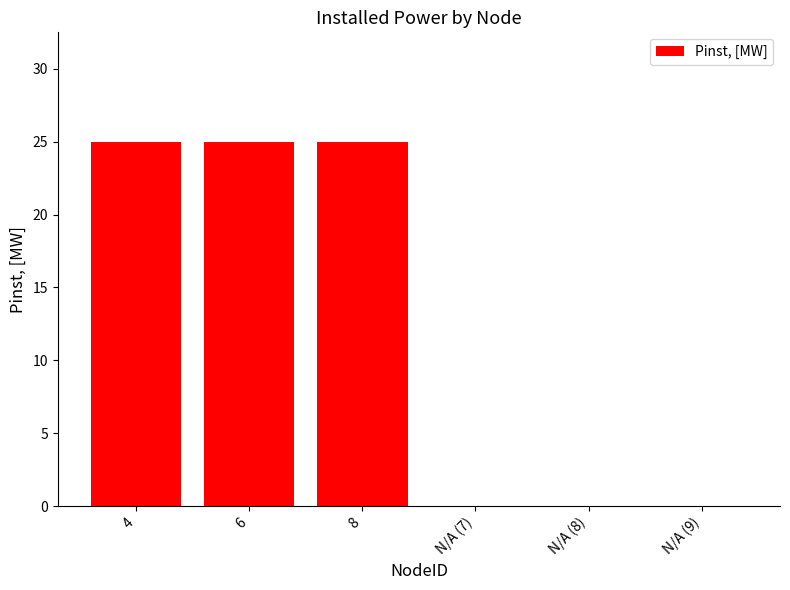

True or false: the data shows 16 at 4.

False